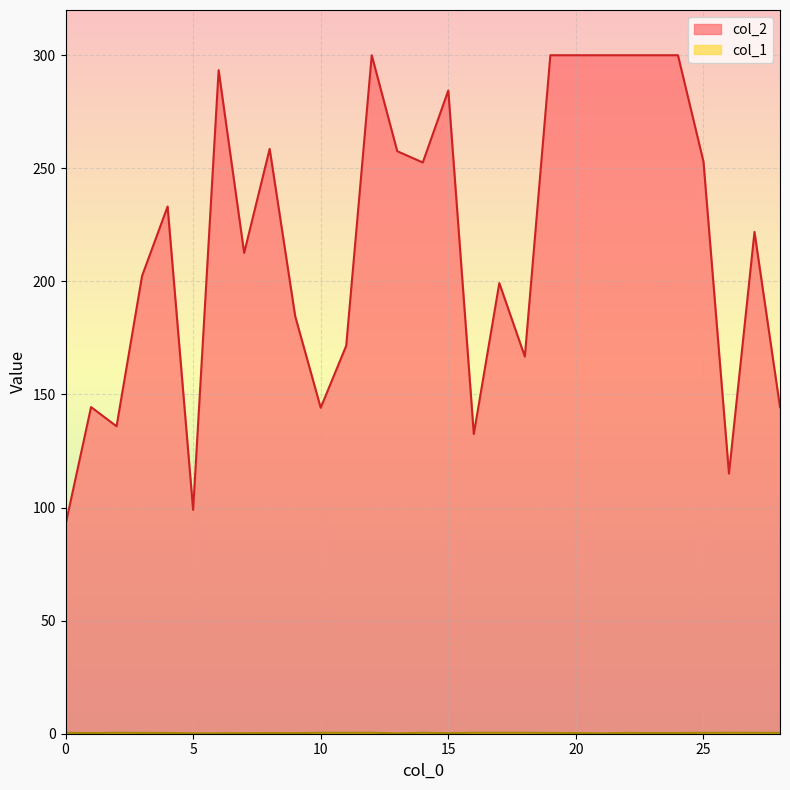

Which series has the widest spread of values?

col_2